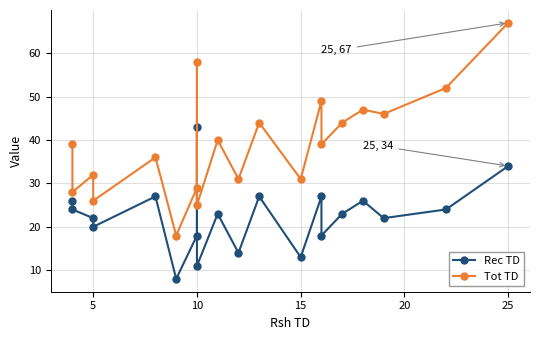

Which series has the widest spread of values?

Tot TD